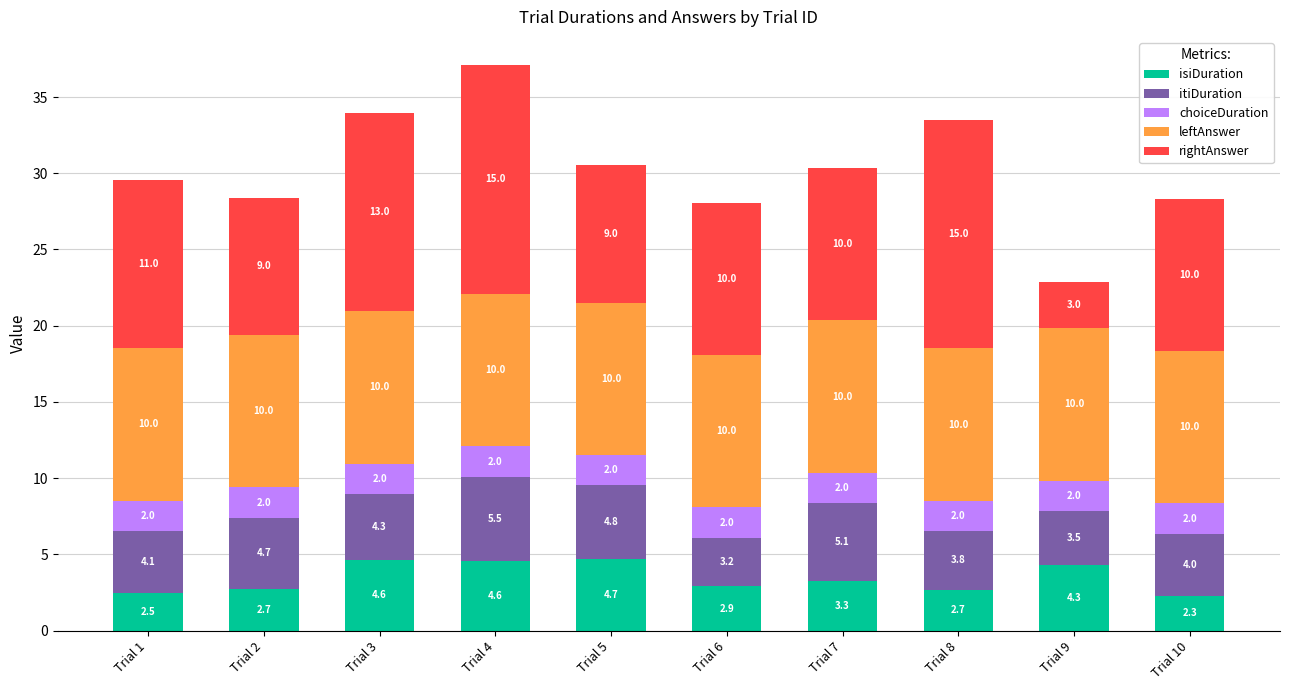

What is the total value across all series at Trial 3?

33.9